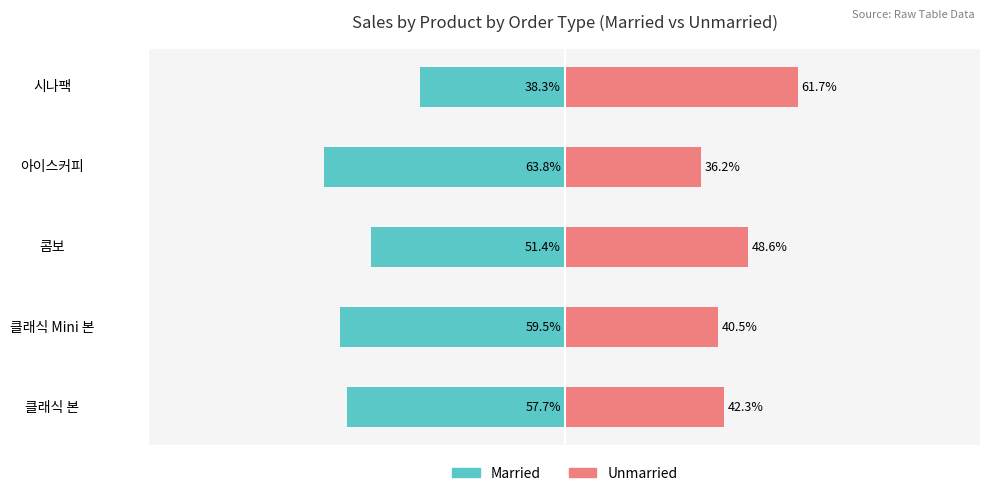

Which has a higher value, 시나팩 or 클래식 Mini 본?

시나팩